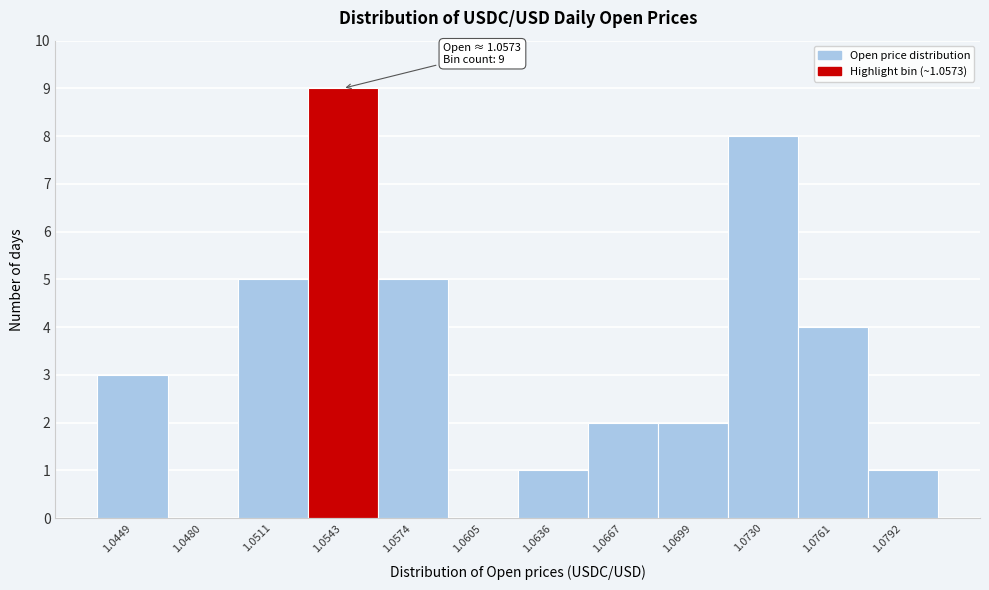

Reading right to left, list all the values displayed in this chart.

1.0792=1	1.0761=4	1.0730=8	1.0699=2	1.0667=2	1.0636=1	1.0605=0	1.0574=5	1.0543=9	1.0511=5	1.0480=0	1.0449=3